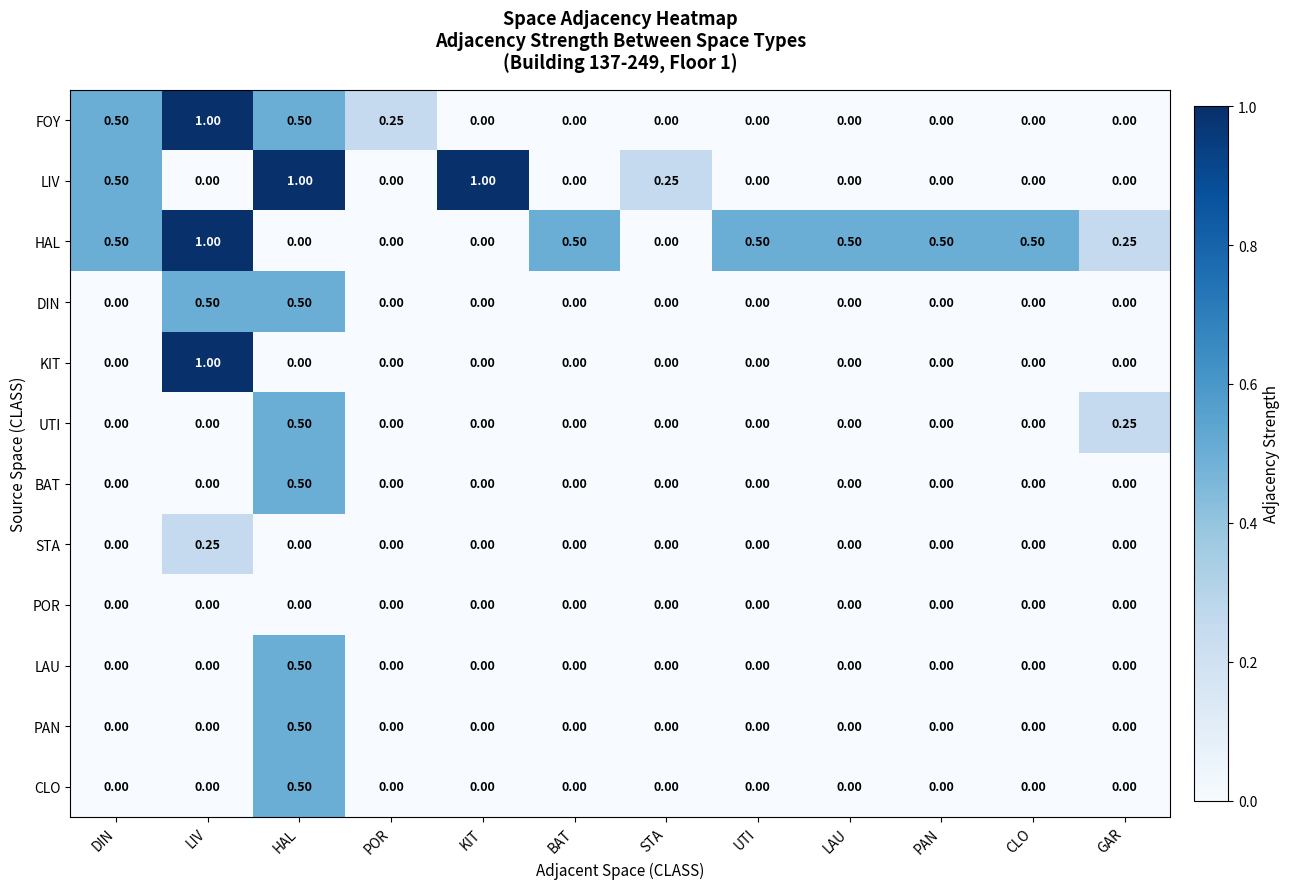

Between POR and UTI, which series saw the biggest shift?

HAL